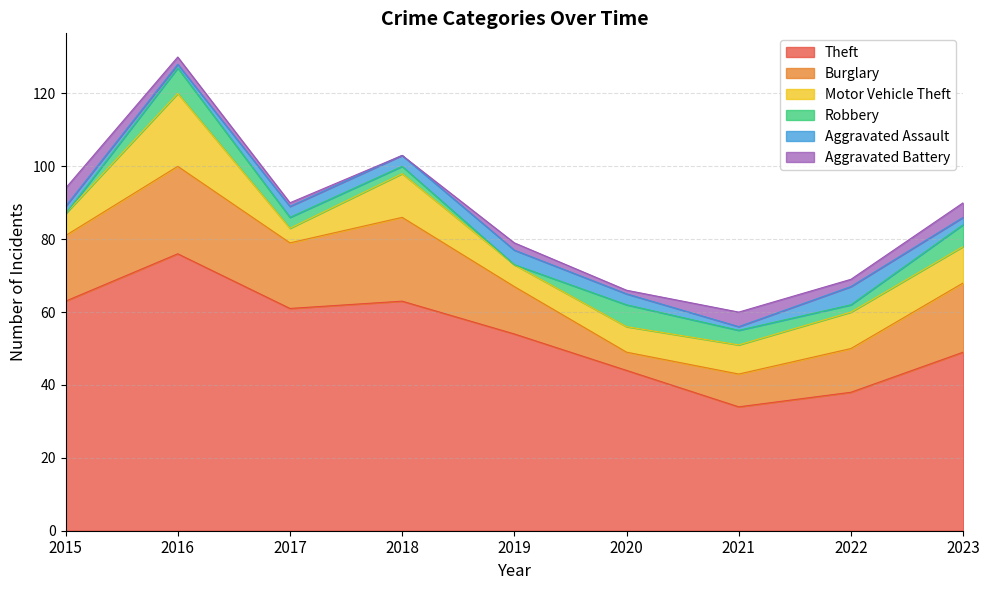

What is the spread (max minus min) of values at 2023?

47